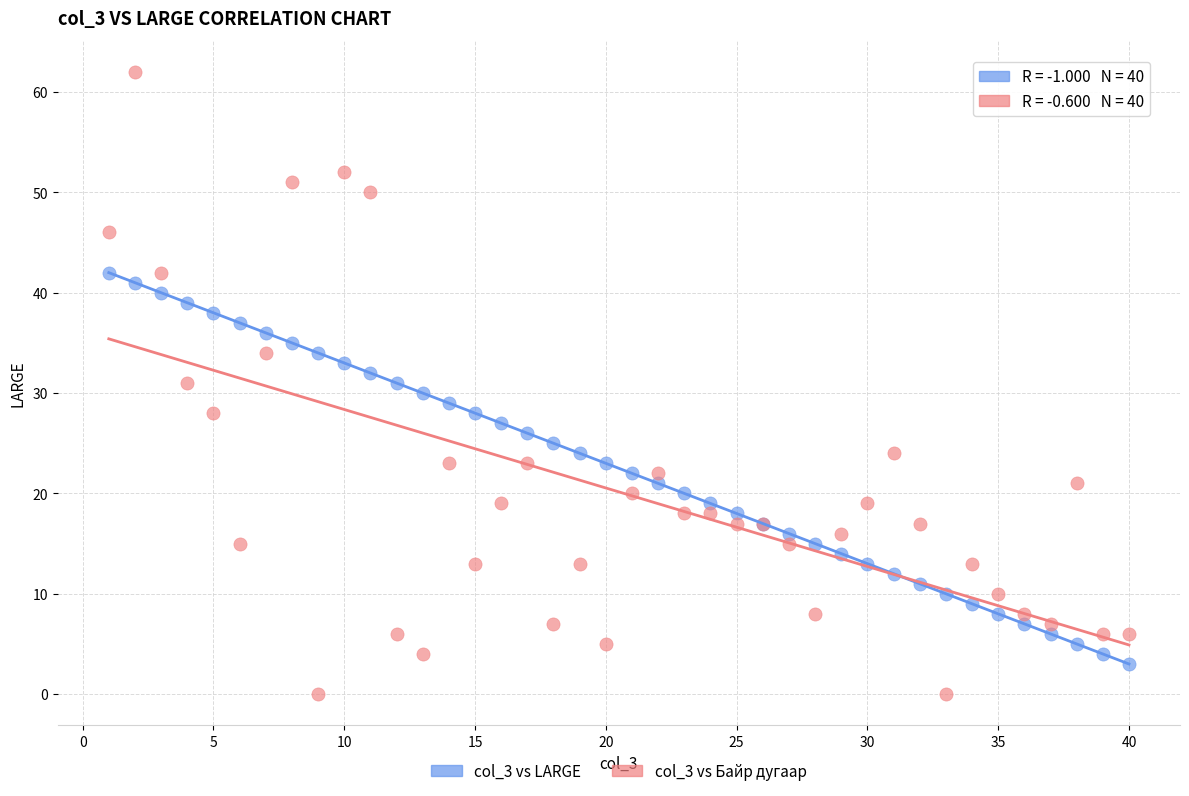

Which series has the widest spread of Y values?

col_3 vs Байр дугаар